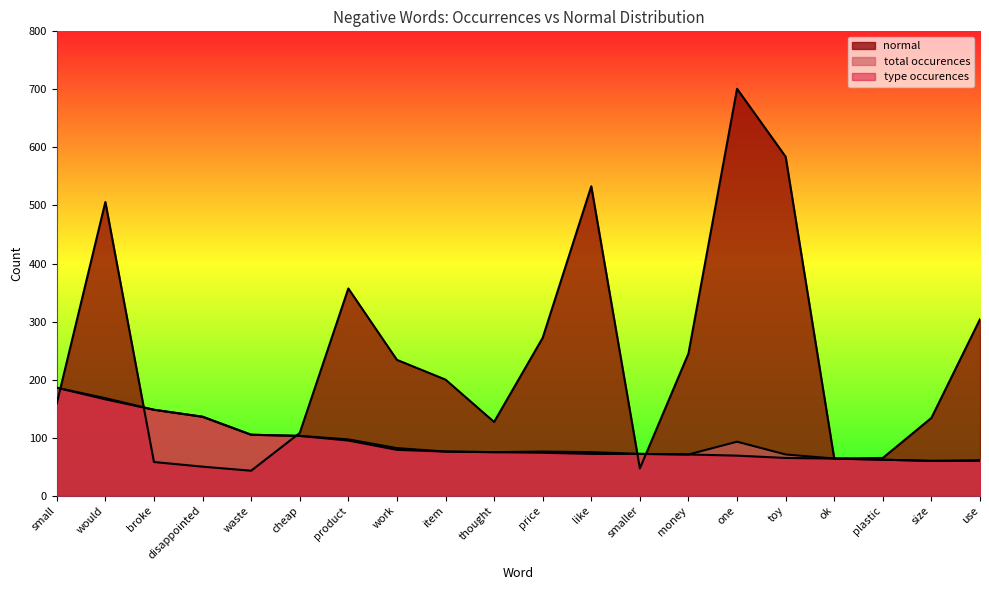

The total occurences series shows 71 at toy. True or false?

True